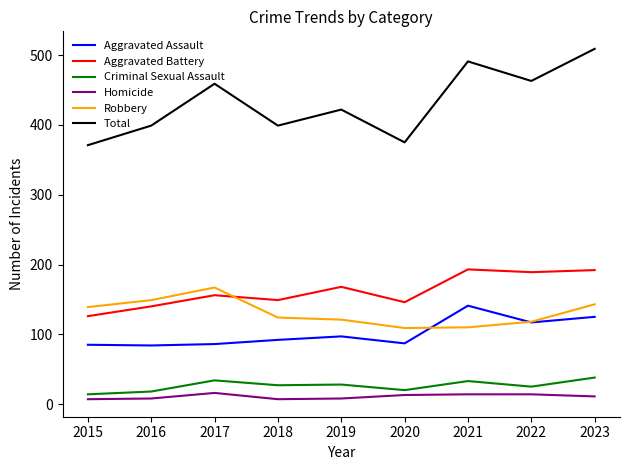

Rank the series at 2017 from highest to lowest value.

Total, Robbery, Aggravated Battery, Aggravated Assault, Criminal Sexual Assault, Homicide